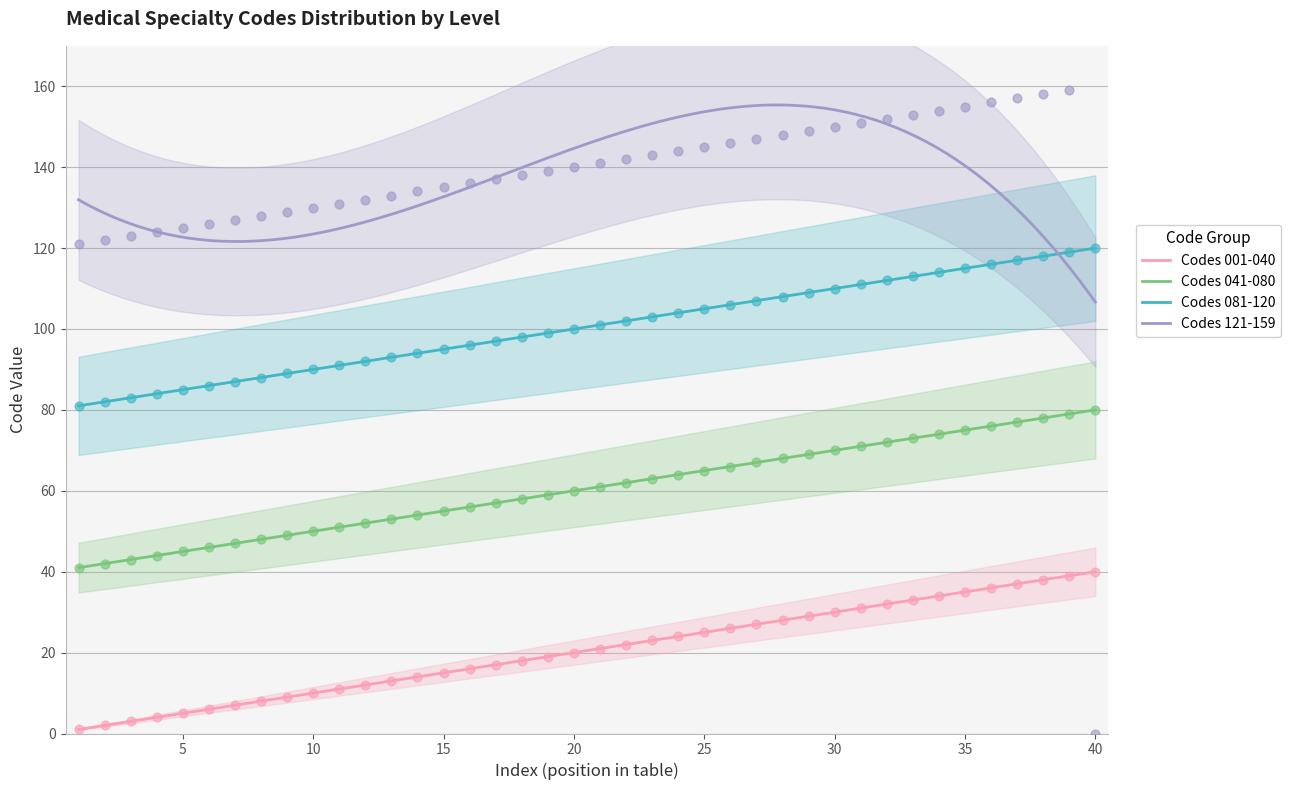

At how many categories does at least one series exceed 20?

40